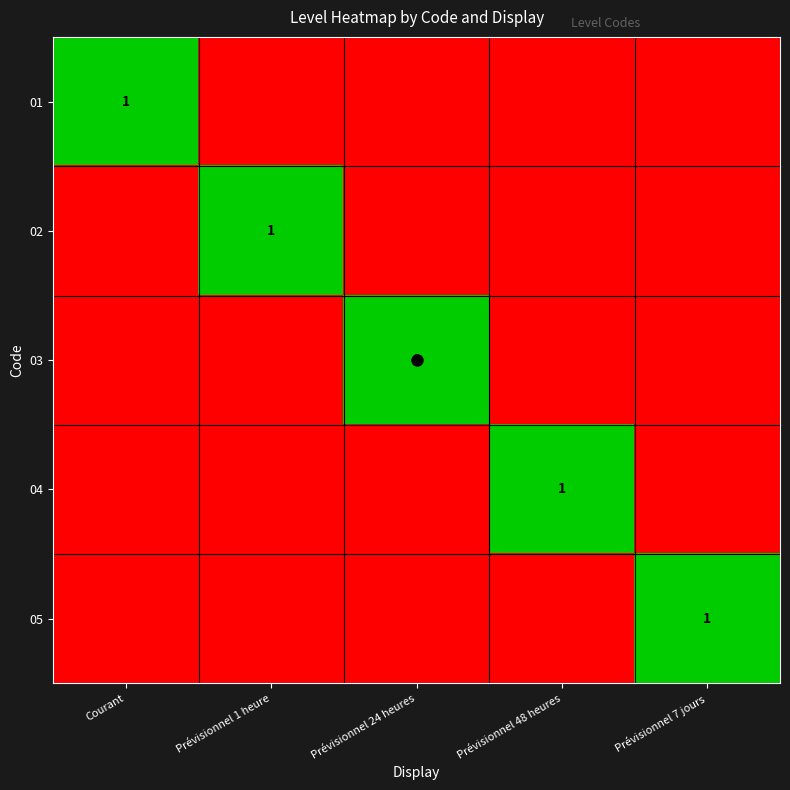

How many series are shown in this chart?

5